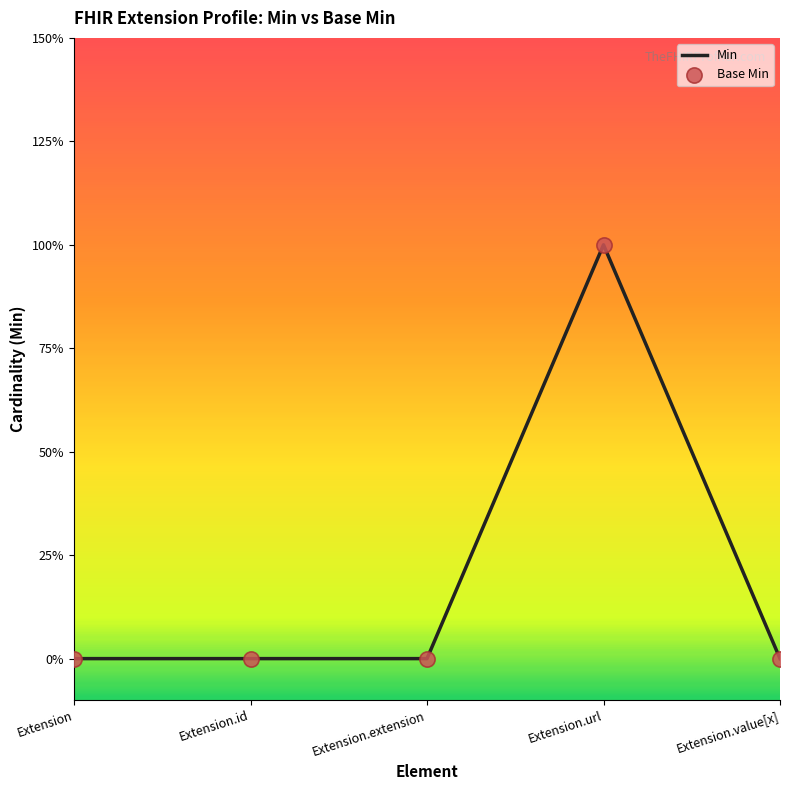

Is this an area chart (filled region under the line)?

No